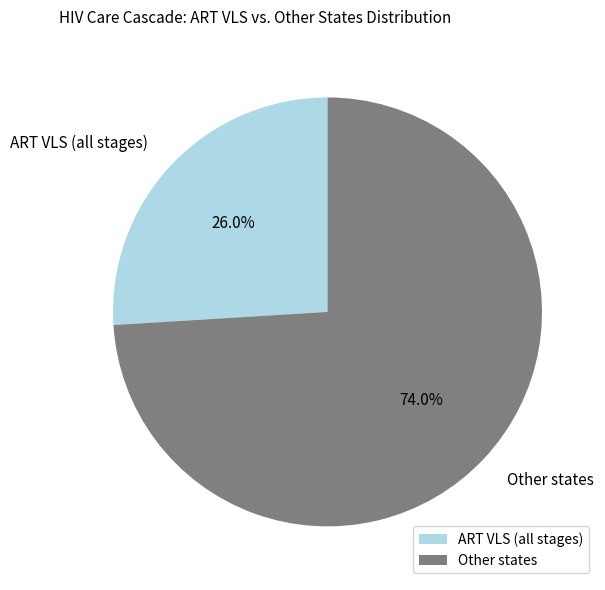

Between Other states and ART VLS (all stages), which is larger?

Other states